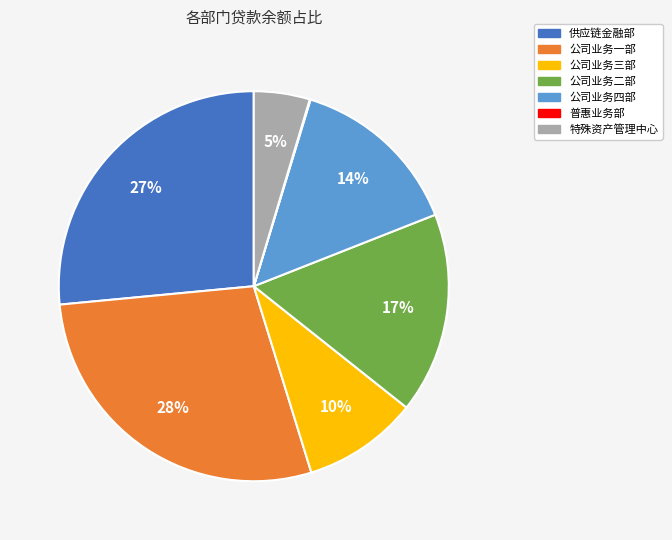

What percentage is the 公司业务四部 slice, to the nearest percent?

14%